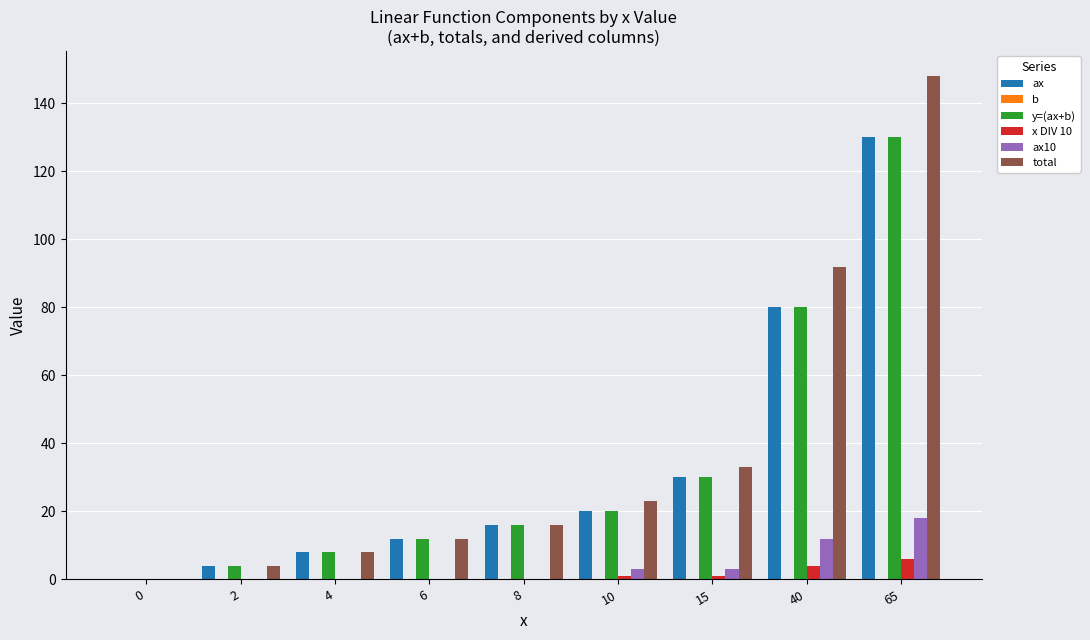

At which category is the sum across all series the highest?

65